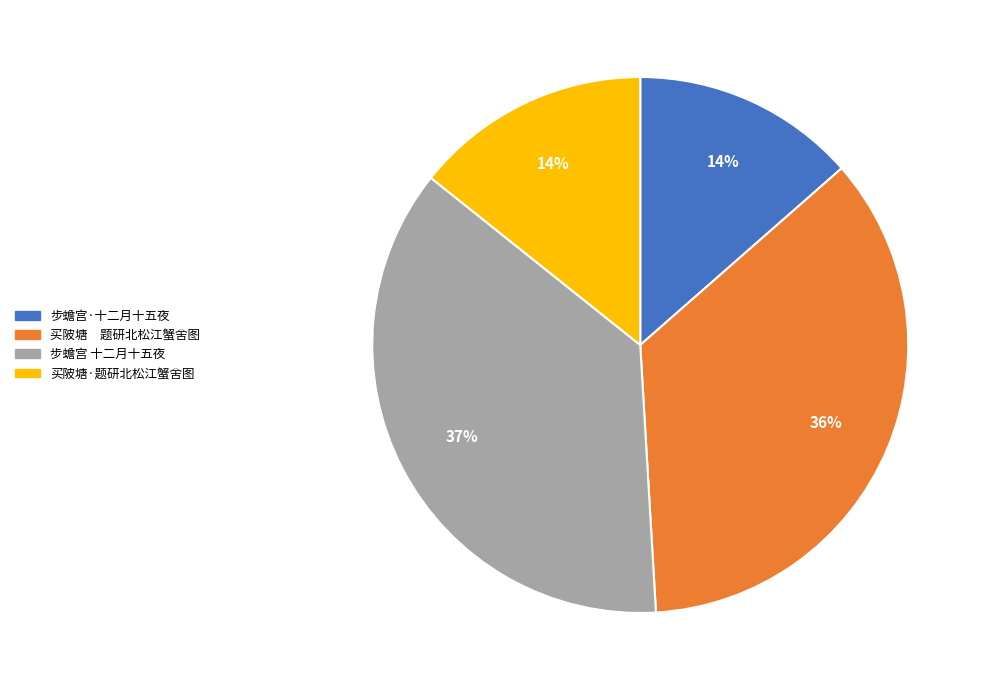

To the nearest percent, what is the average slice percentage?

25%